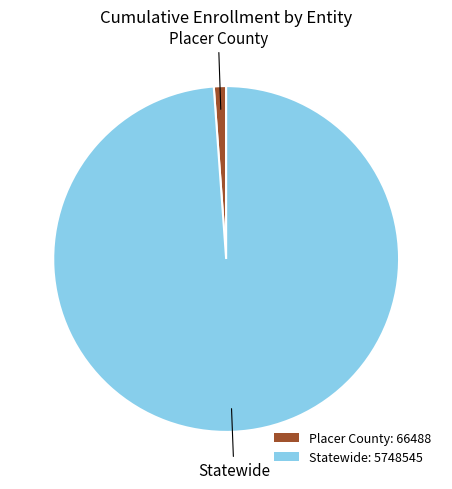

Count the number of slices in the pie.

2